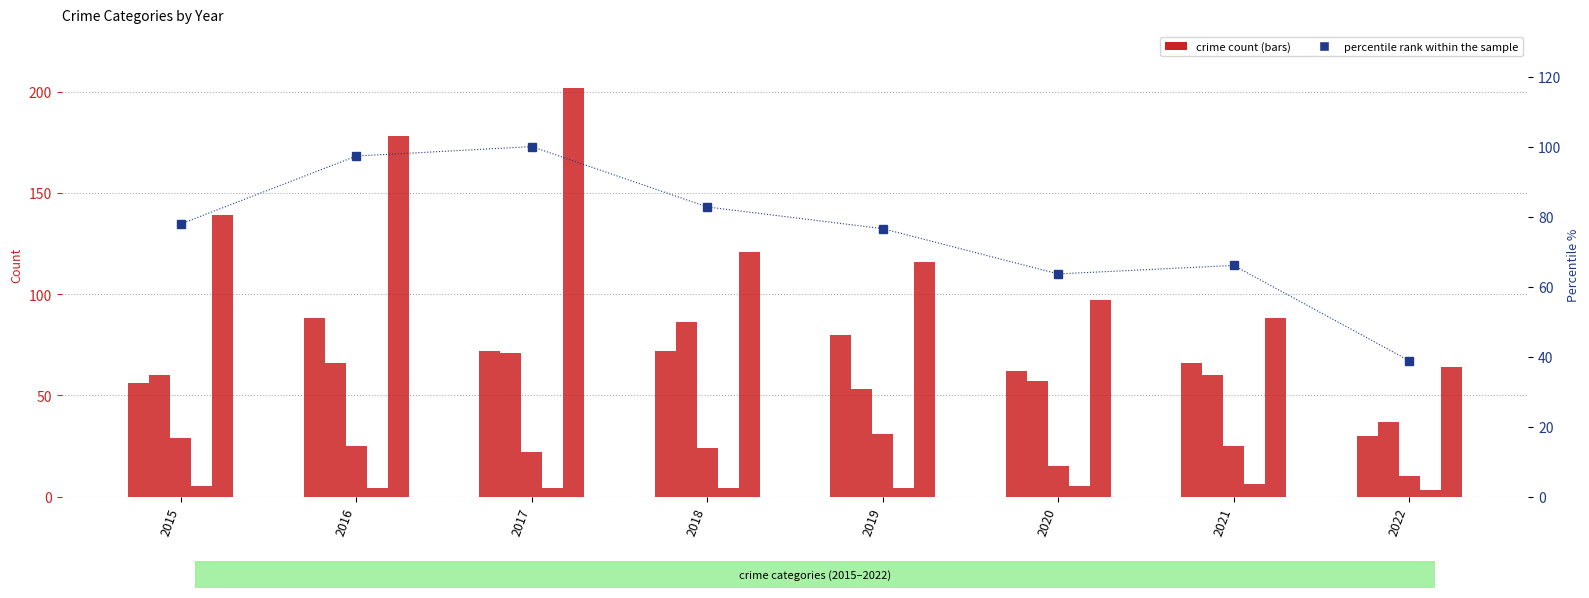

At which category is the sum across all series the highest?

2017